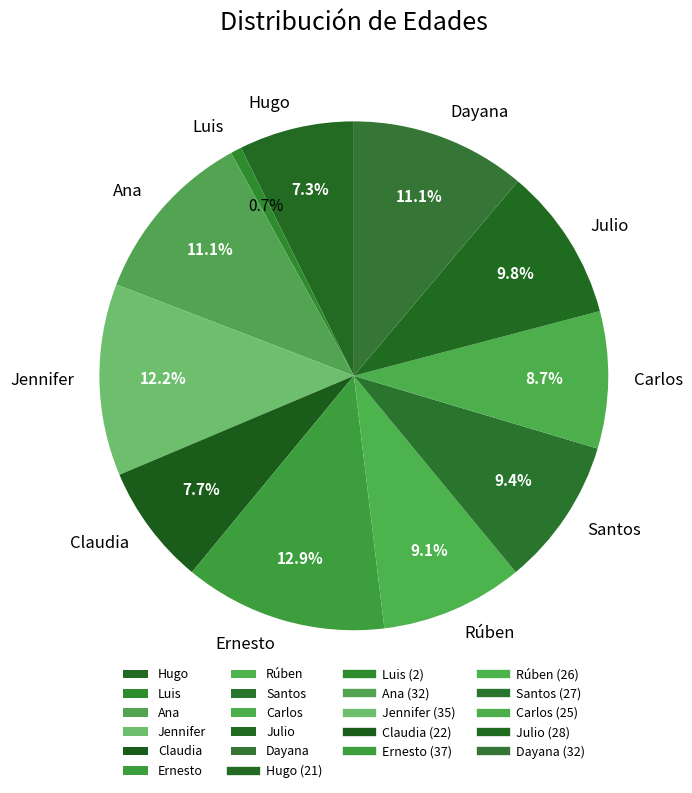

To the nearest percent, what is the combined percentage of Dayana and Ernesto?

24%